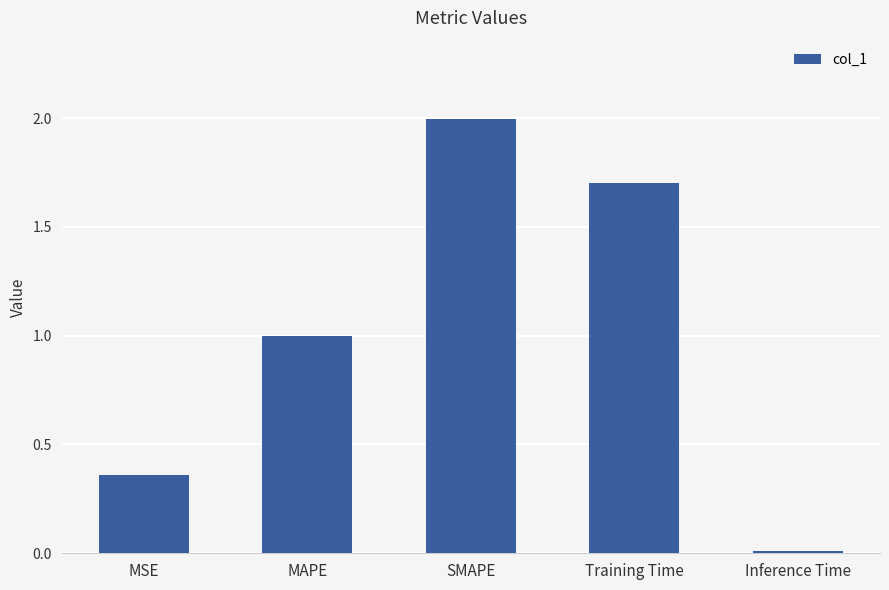

What position from the left is SMAPE?

3